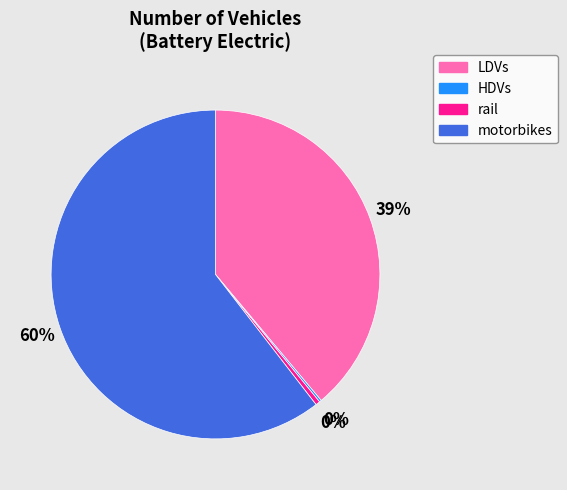

Which slice represents more than half of the pie?

motorbikes